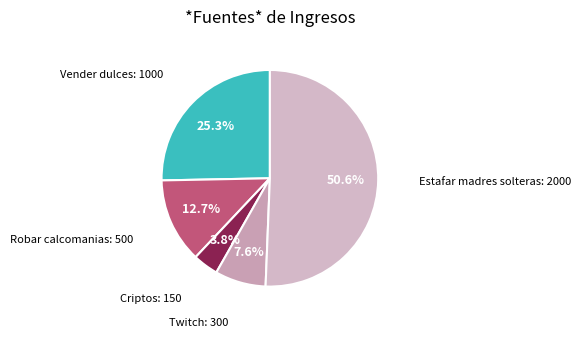

How many segments does this pie chart have?

5